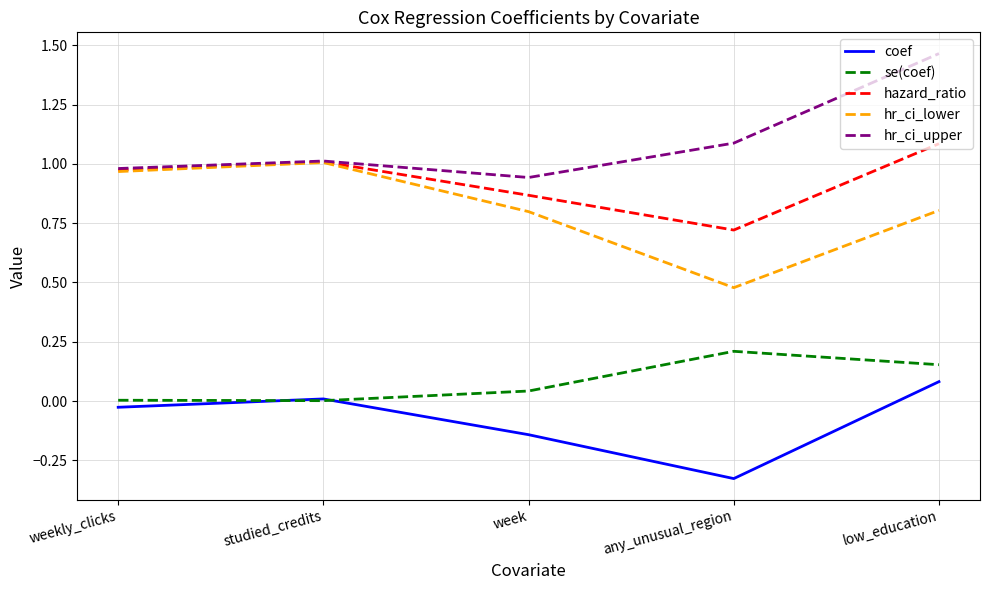

In hr_ci_lower, how many points are higher than both neighbors (excluding endpoints)?

1